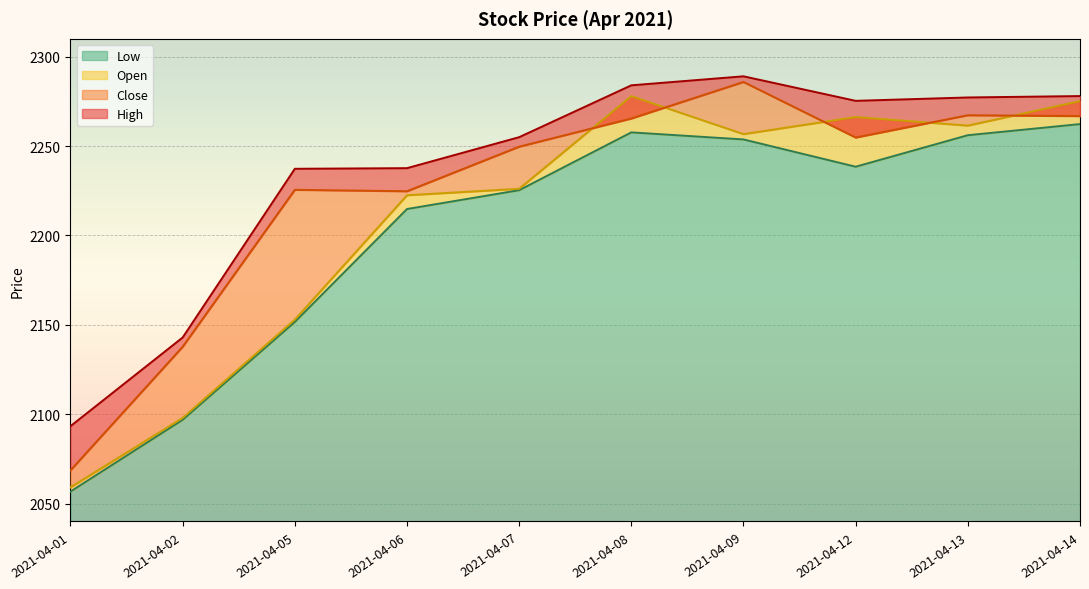

What is the difference between the highest and lowest values at 2021-04-06?

22.9